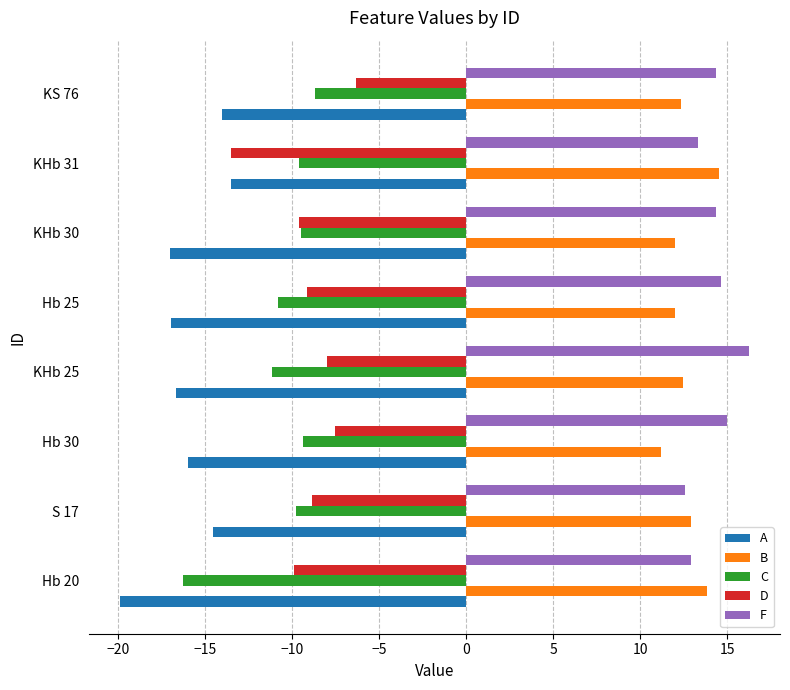

Is the value of D at Hb 20 greater than the value of A at Hb 30?

Yes